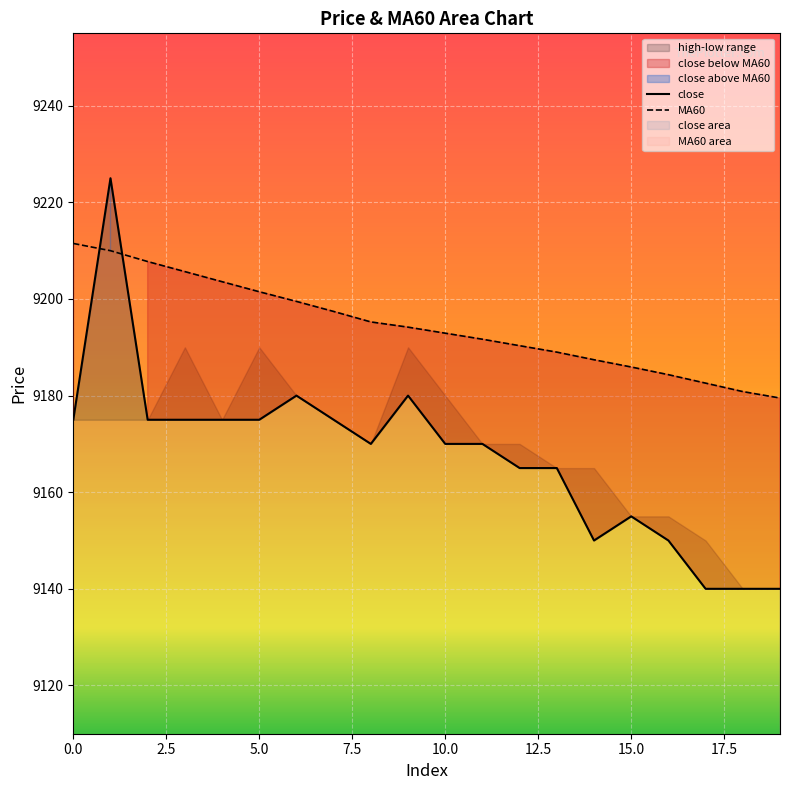

Read the close value at 17.

9140.0